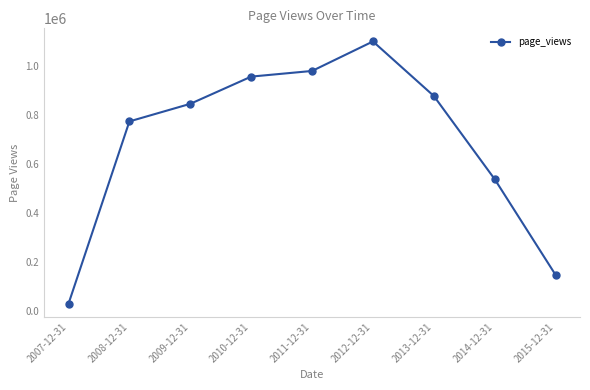

How many lines are shown in the chart?

1